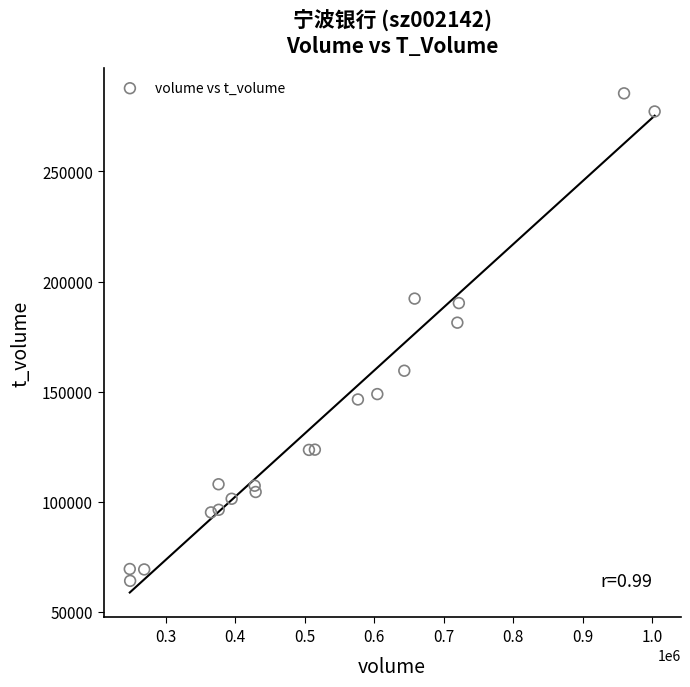

What Y value in the scatter plot is closest to 174820?

181374